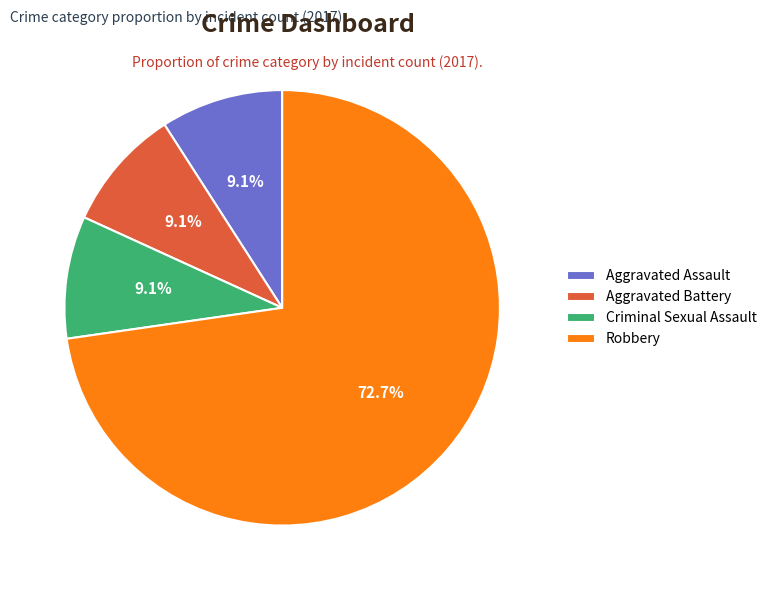

To the nearest percent, what portion does Aggravated Assault represent?

9%